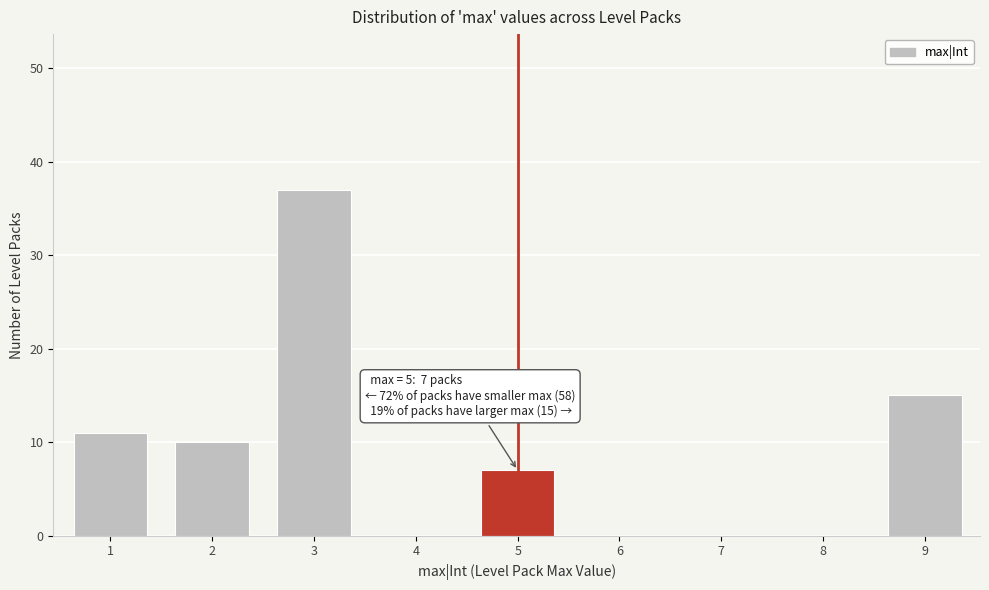

Reading right to left, extract all data points from this chart.

9=15	8=0	7=0	6=0	5=7	4=0	3=37	2=10	1=11